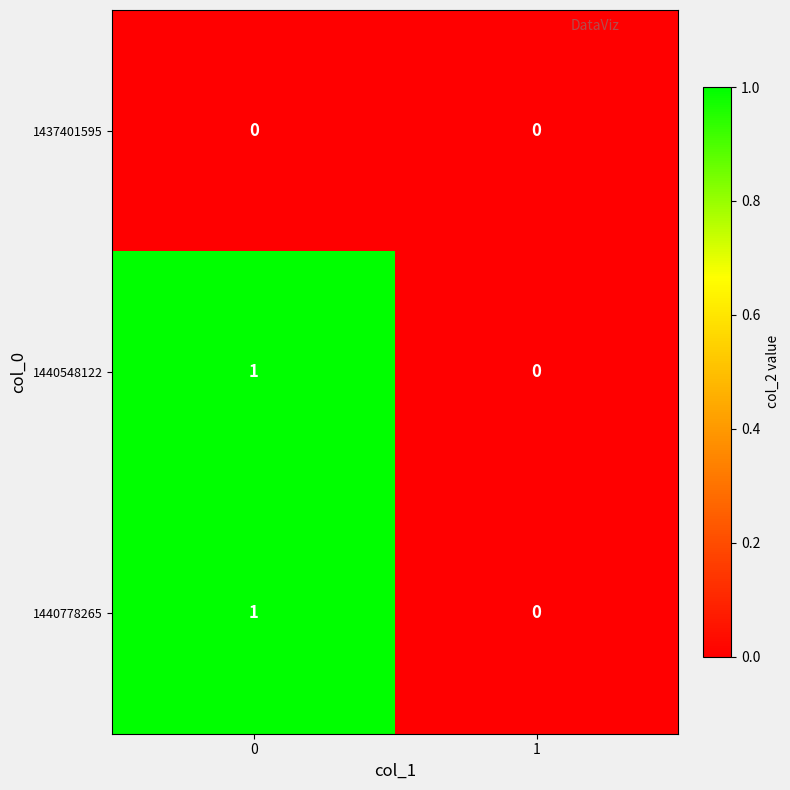

Is it true that 1440548122 equals 1 at 0?

True